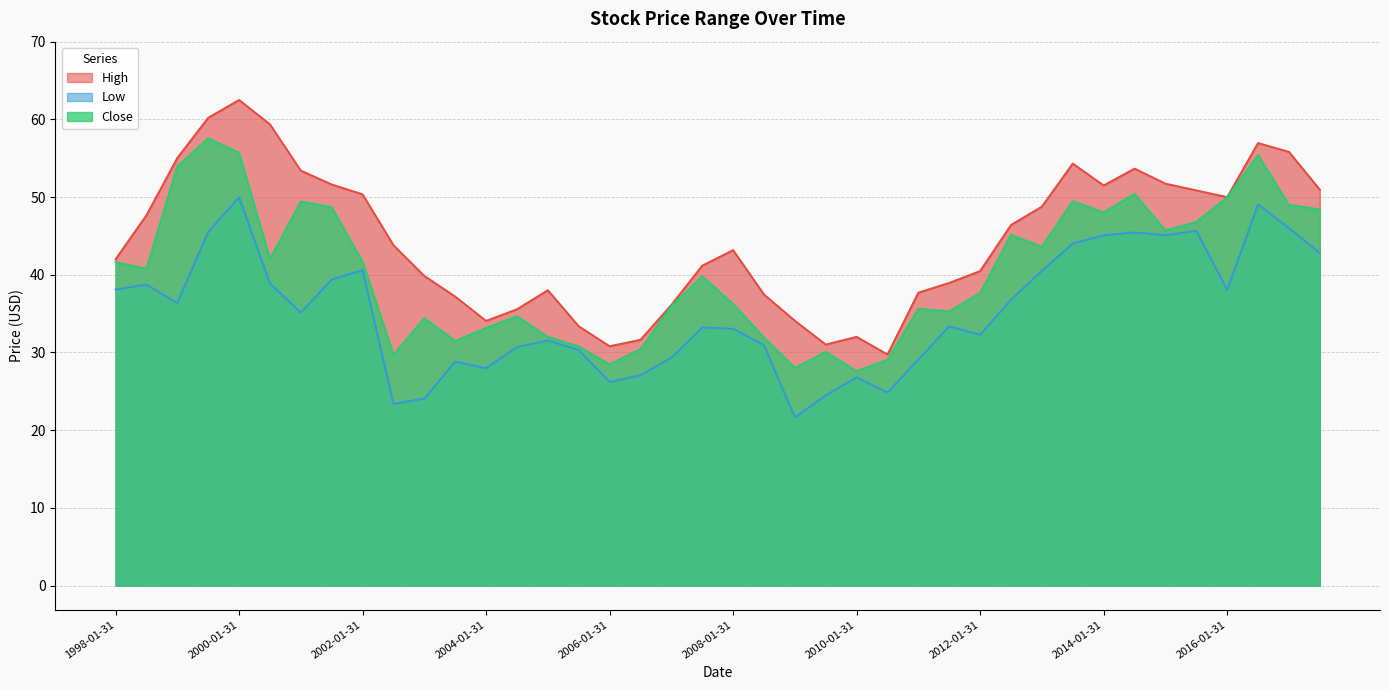

Which series changed the most between 2009-07-31 and 2017-07-31?

High